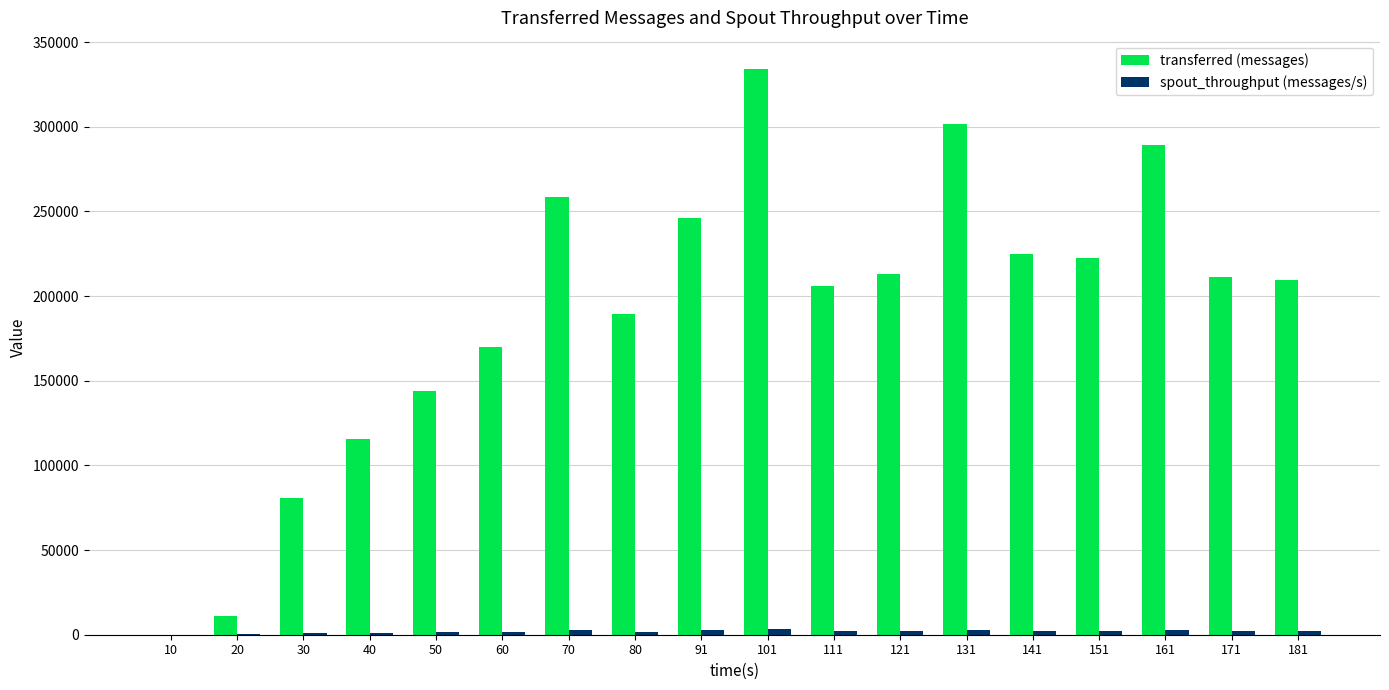

Which series has the largest total across all categories?

transferred (messages)